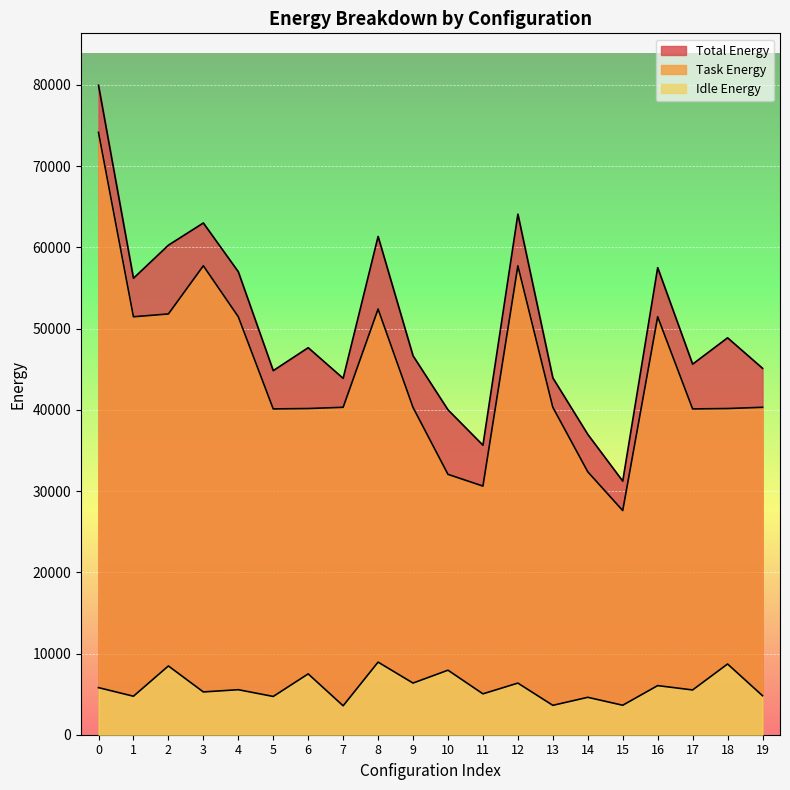

Which category has the lowest value in the Idle Energy series?

7